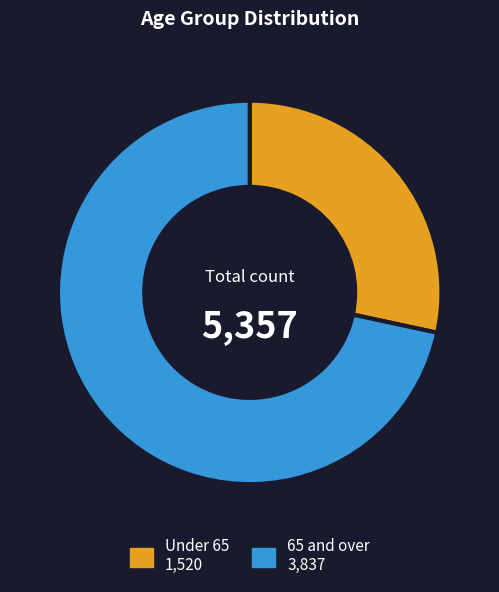

Is there any slice that represents more than half of the pie?

Yes